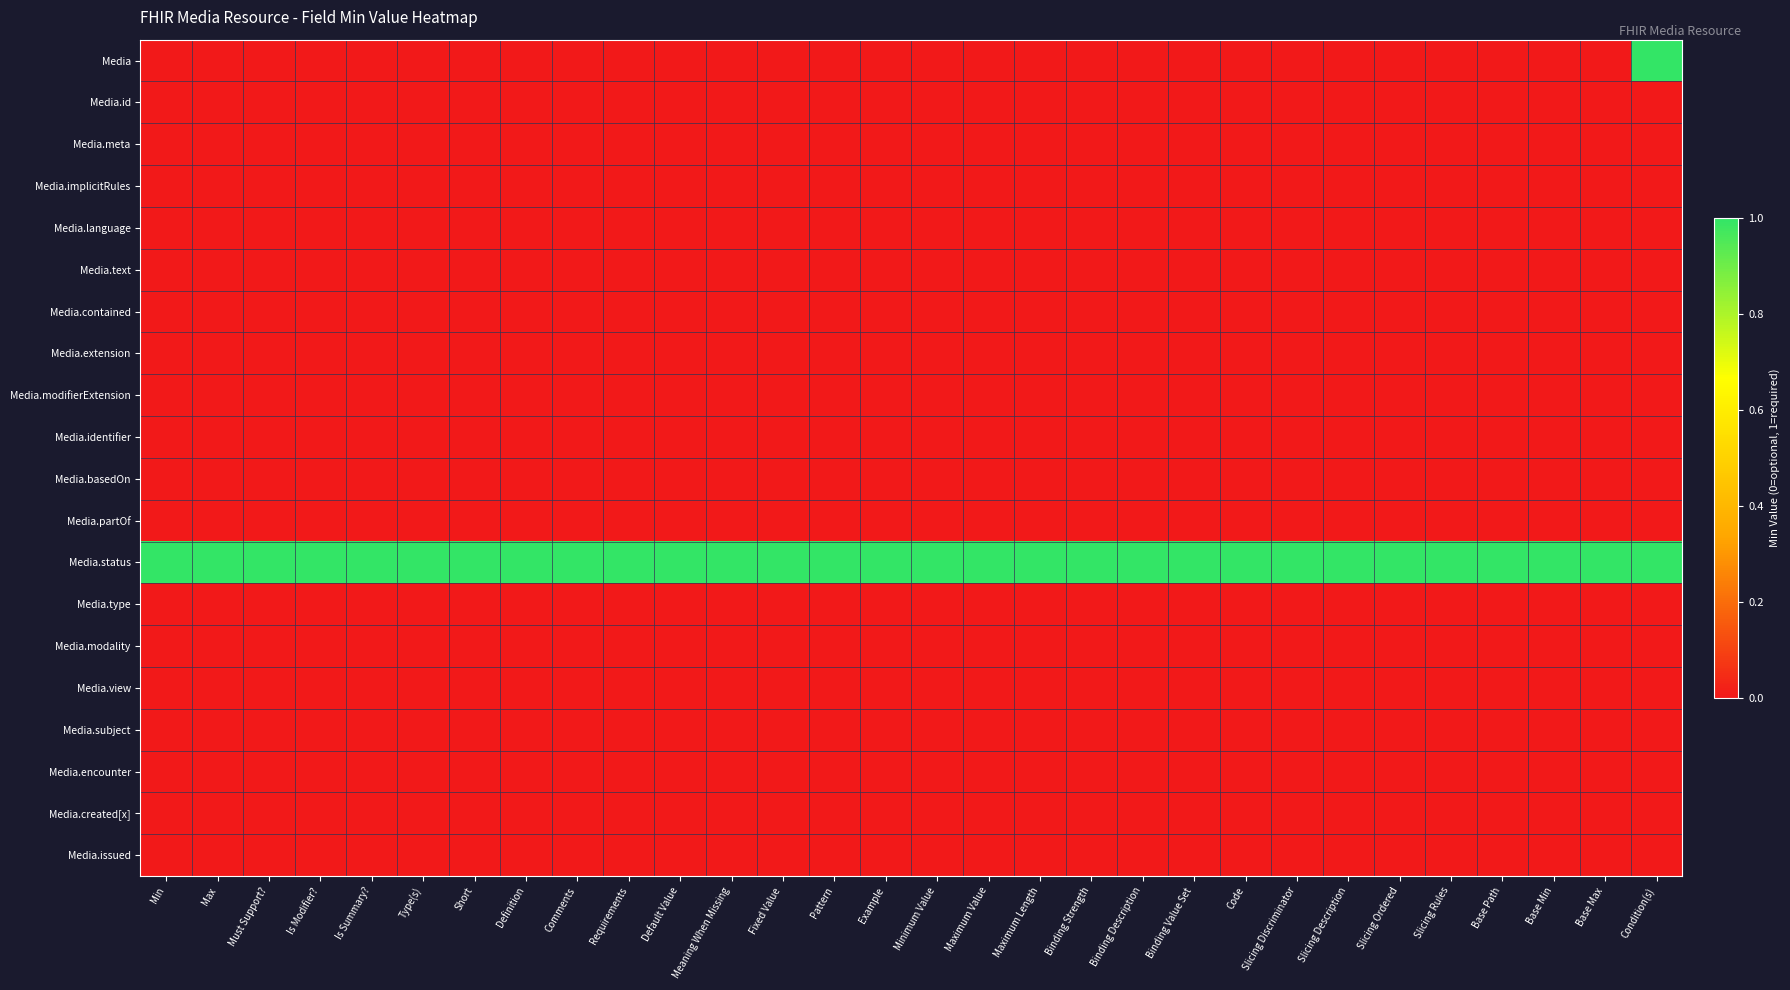

How many distinct data groups are displayed?

20